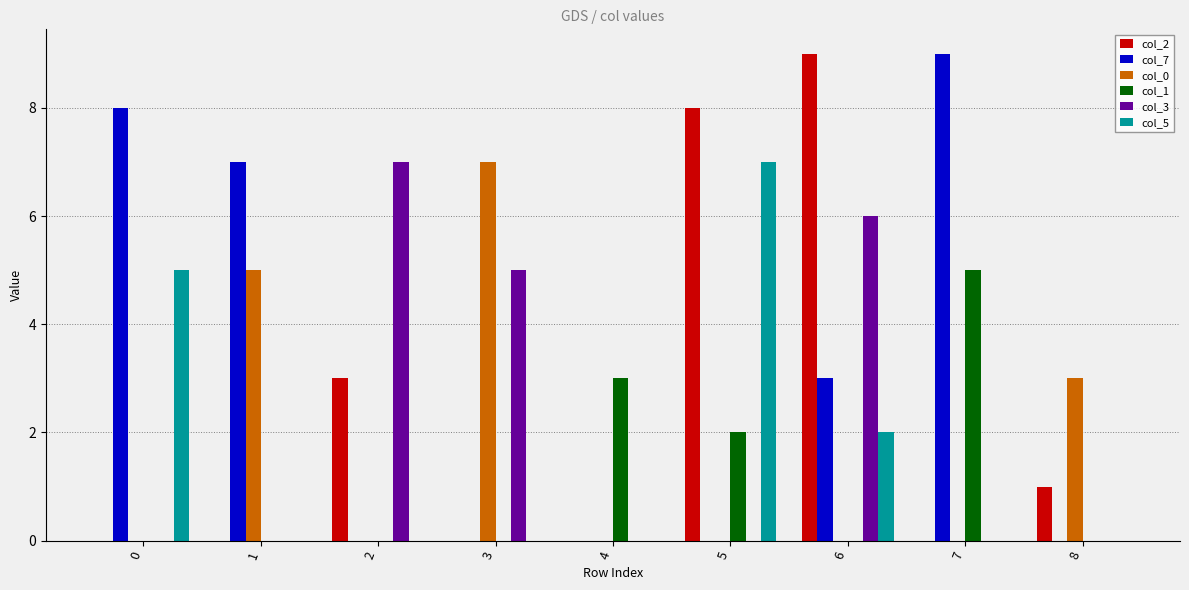

What is the greatest value displayed?

9